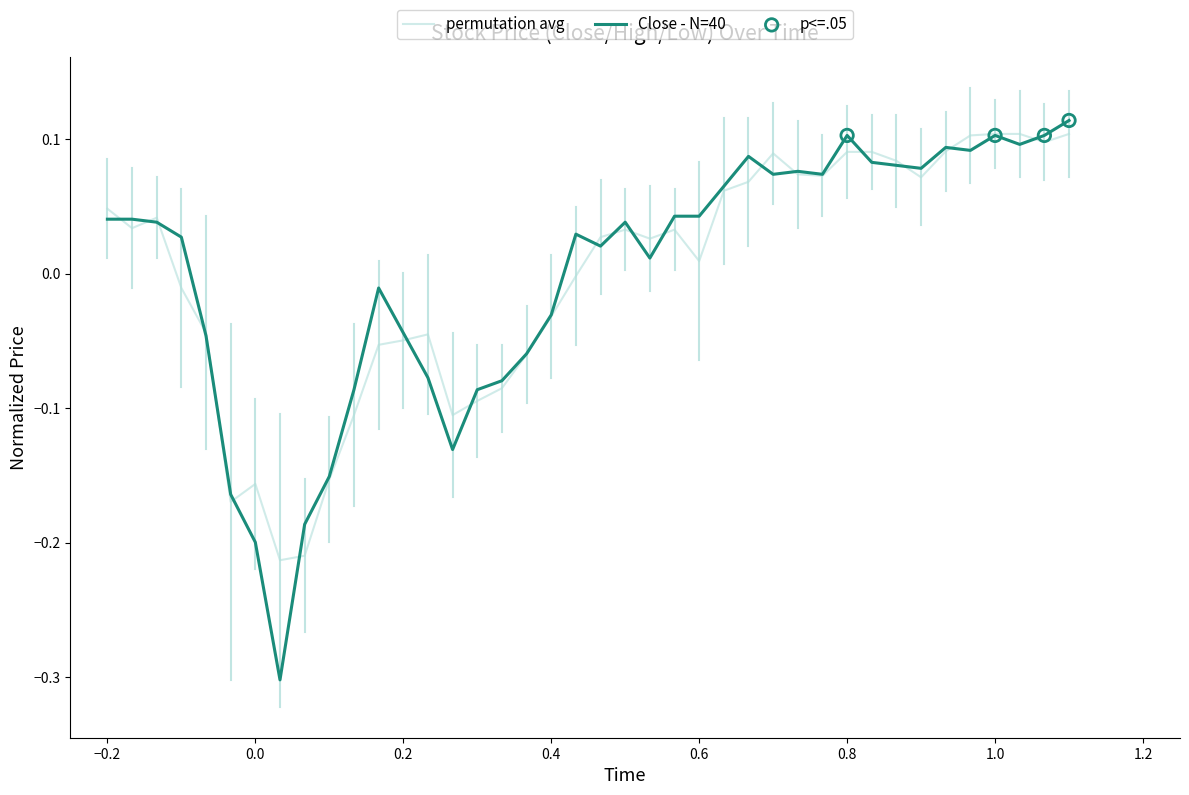

At how many categories does at least one series exceed 0?

25